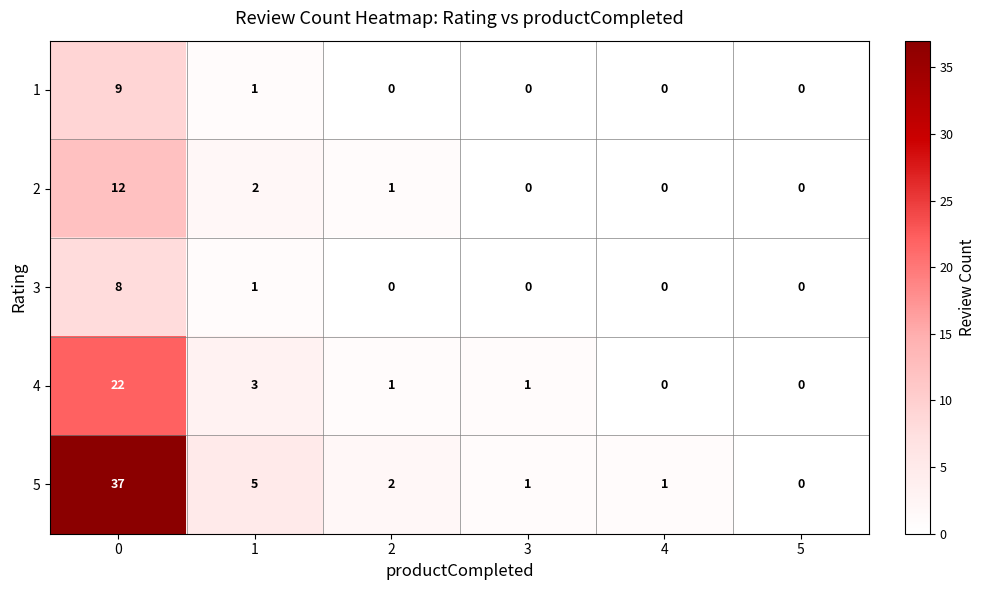

What is the difference between the 5 values at 2 and 4?

1